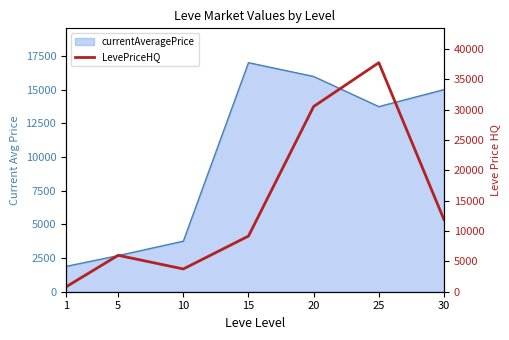

Reading left to right, transcribe all the data shown in this chart.

currentAveragePrice_line: 1878.3	2680.0	3750.0	17000.0	15976.2	13739.2	15000.0
LevePriceHQ: 800.0	6000.0	3750.0	9166.7	30519.0	37737.8	11875.8